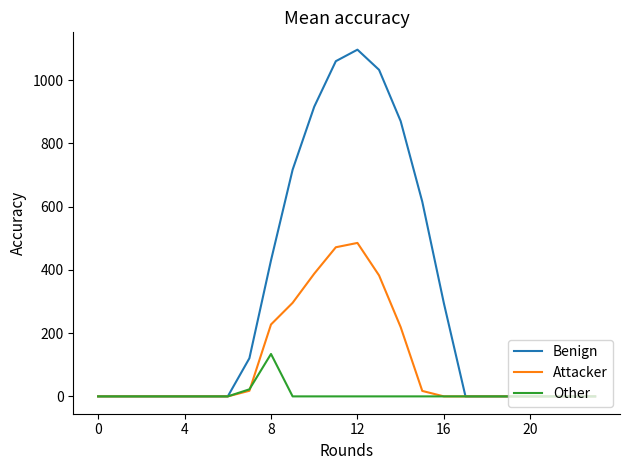

Rank the series by their average value, from highest to lowest.

Benign, Attacker, Other